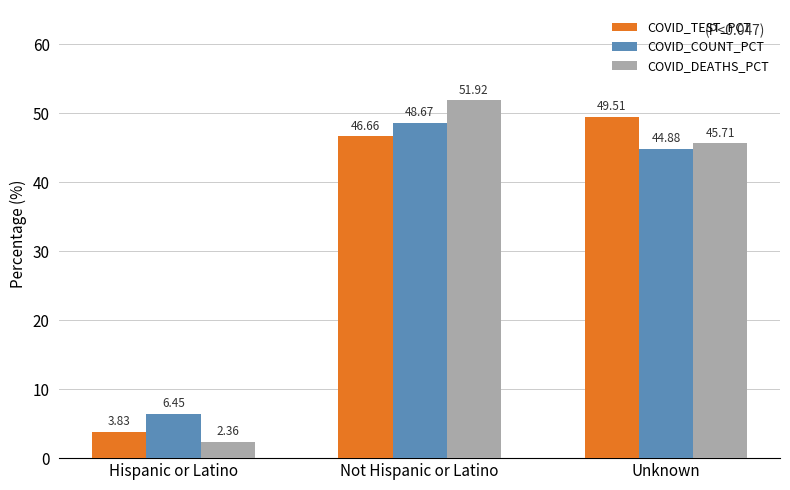

What is the sum of the COVID_COUNT_PCT values at Unknown and Hispanic or Latino?

51.3